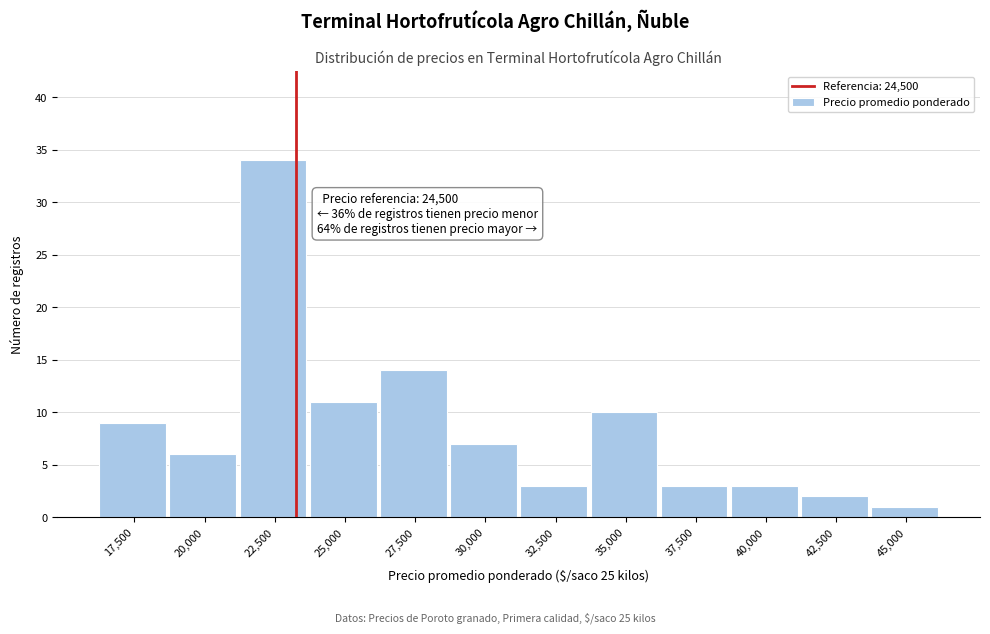

Reading left to right, list all the values displayed in this chart.

17,500=9	20,000=6	22,500=34	25,000=11	27,500=14	30,000=7	32,500=3	35,000=10	37,500=3	40,000=3	42,500=2	45,000=1